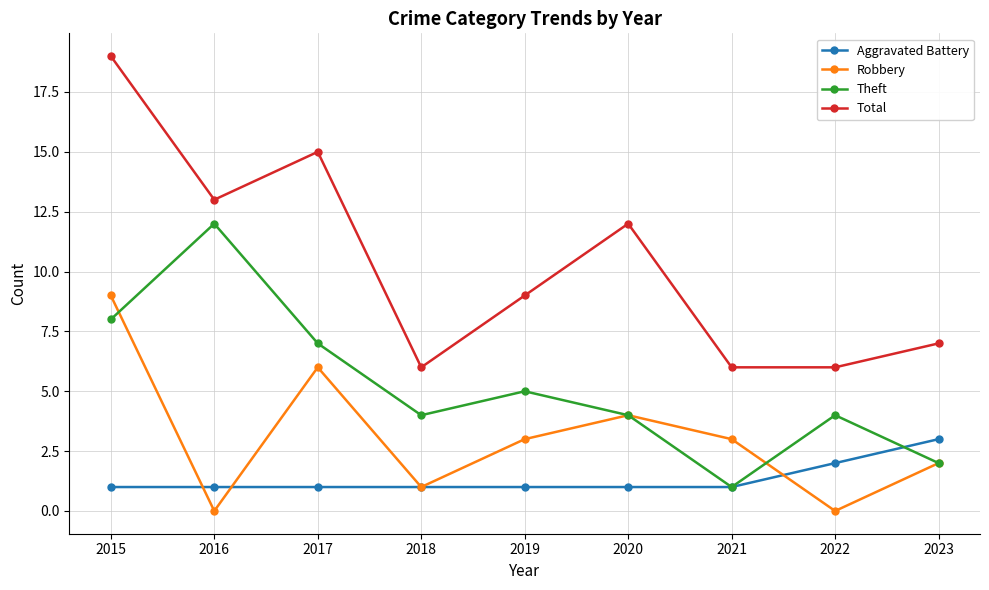

What is the average value of the Theft series?

5